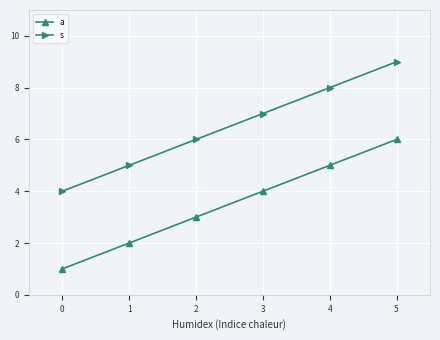

Which series has the largest total across all categories?

s